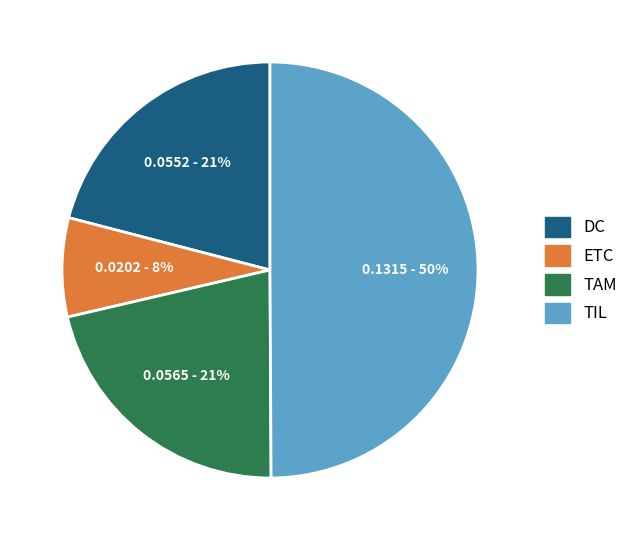

To the nearest percent, what is the average slice percentage?

25%